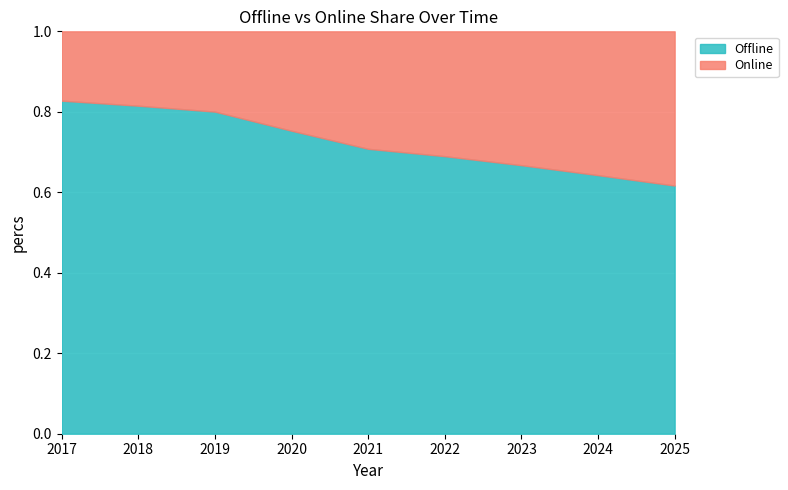

Rank the categories by Offline value from highest to lowest.

2017, 2018, 2019, 2020, 2021, 2022, 2023, 2024, 2025